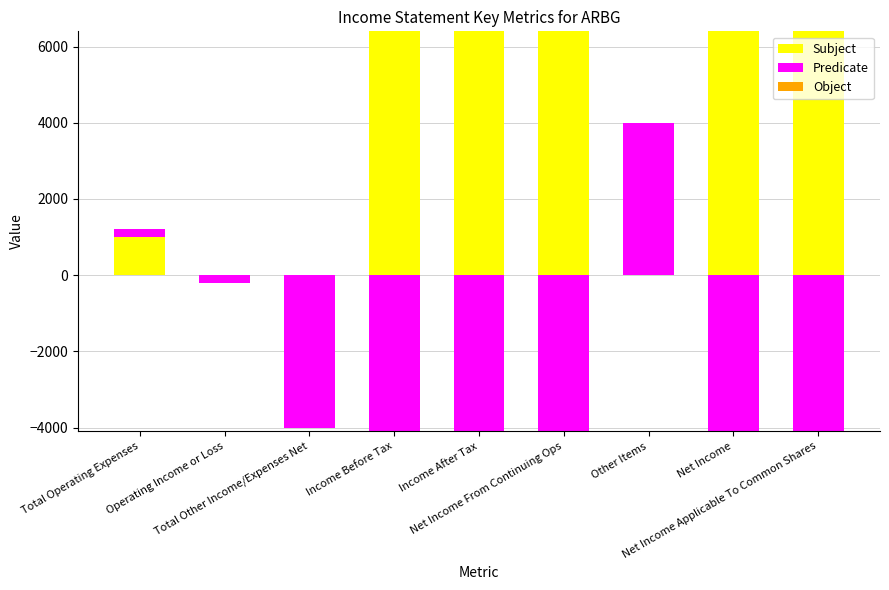

True or false: Object has a value of 0 at Other Items.

True